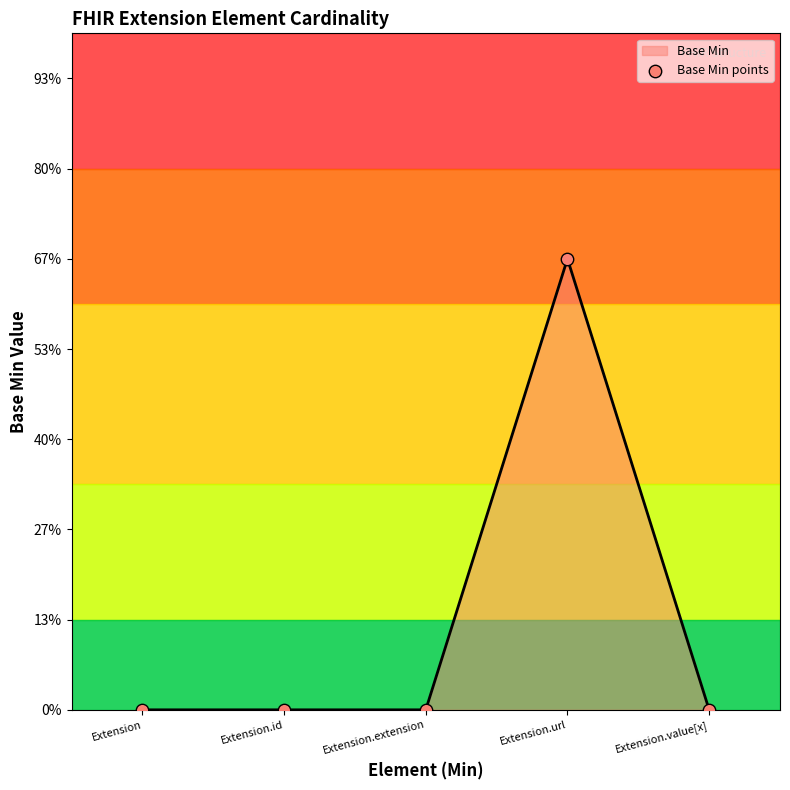

Between Extension.url and Extension.id, which is larger?

Extension.url